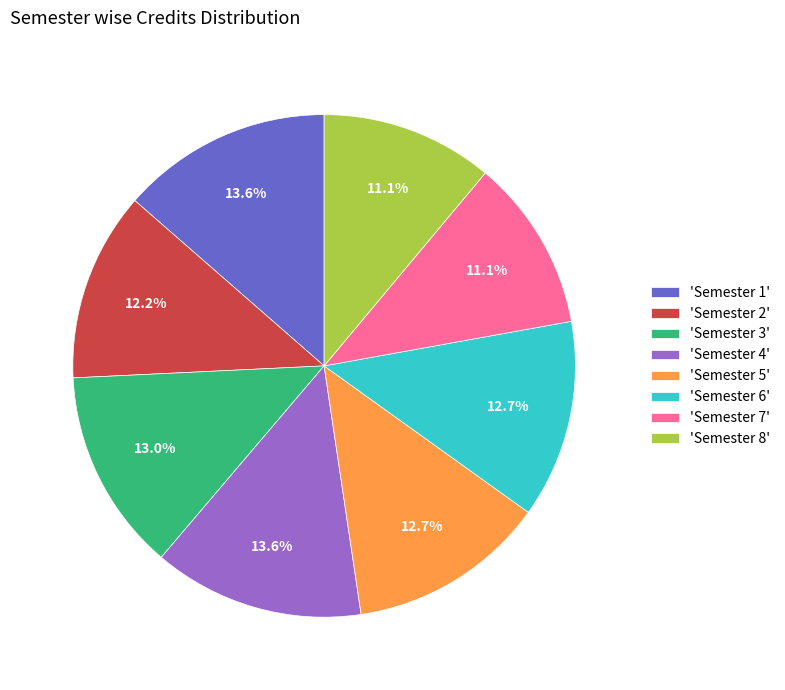

What portion of the pie excludes 'Semester 1'?

86.4%